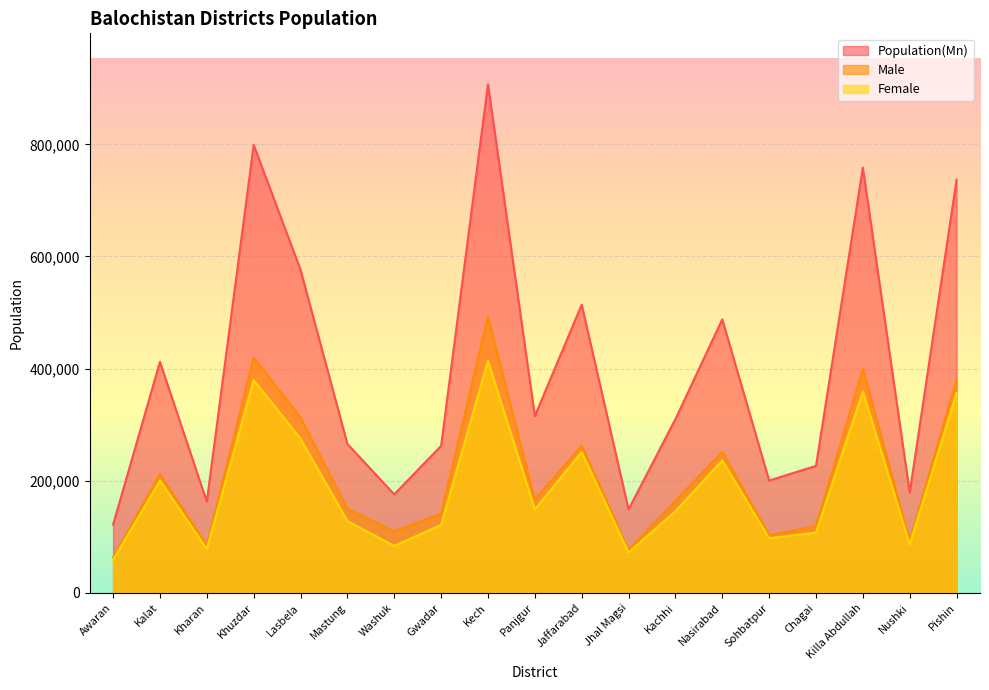

What is the total value across all series at Sohbatpur?

400842